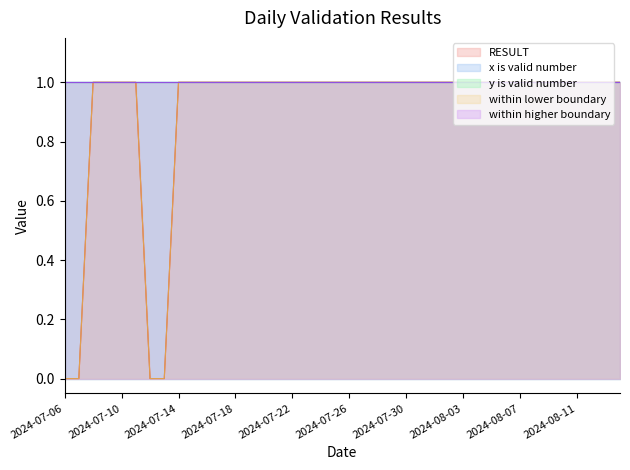

Reading left to right, list all the values displayed in this chart.

RESULT: 0	0	1	1	1	1	0	0	1	1	1	1	1	1	1	1	1	1	1	1	1	1	1	1	1	1	1	1	1	1	1	1	1	1	1	1	1	1	1	1
x is valid number: 1	1	1	1	1	1	1	1	1	1	1	1	1	1	1	1	1	1	1	1	1	1	1	1	1	1	1	1	1	1	1	1	1	1	1	1	1	1	1	1
y is valid number: 1	1	1	1	1	1	1	1	1	1	1	1	1	1	1	1	1	1	1	1	1	1	1	1	1	1	1	1	1	1	1	1	1	1	1	1	1	1	1	1
within lower boundary: 0	0	1	1	1	1	0	0	1	1	1	1	1	1	1	1	1	1	1	1	1	1	1	1	1	1	1	1	1	1	1	1	1	1	1	1	1	1	1	1
within higher boundary: 1	1	1	1	1	1	1	1	1	1	1	1	1	1	1	1	1	1	1	1	1	1	1	1	1	1	1	1	1	1	1	1	1	1	1	1	1	1	1	1